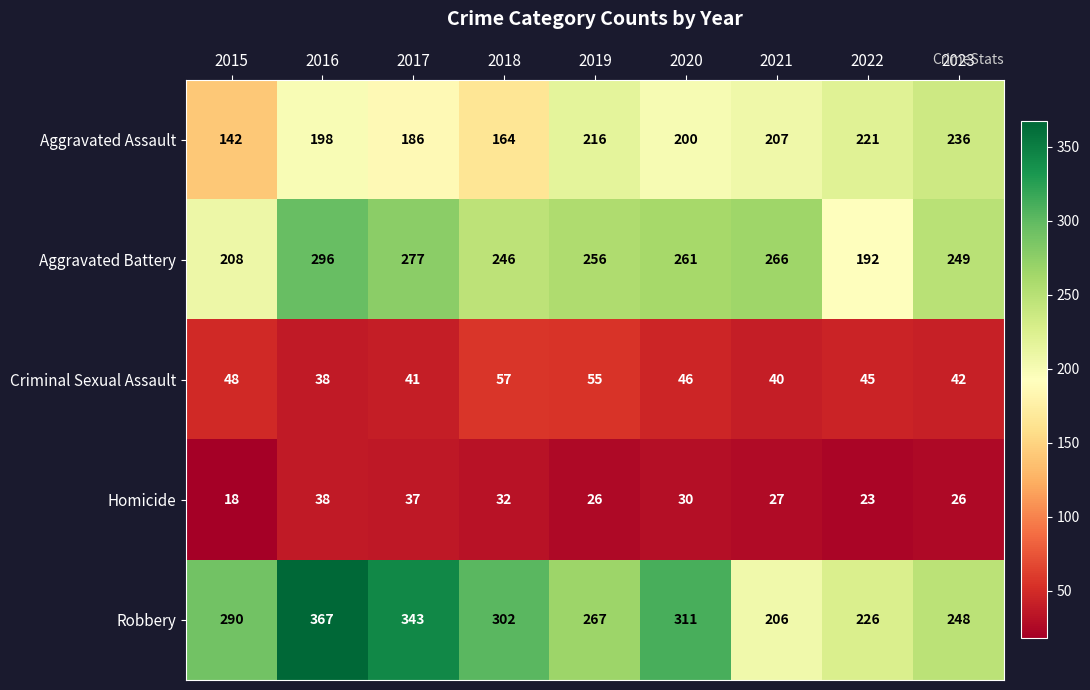

At which category is the sum across all series the highest?

2016